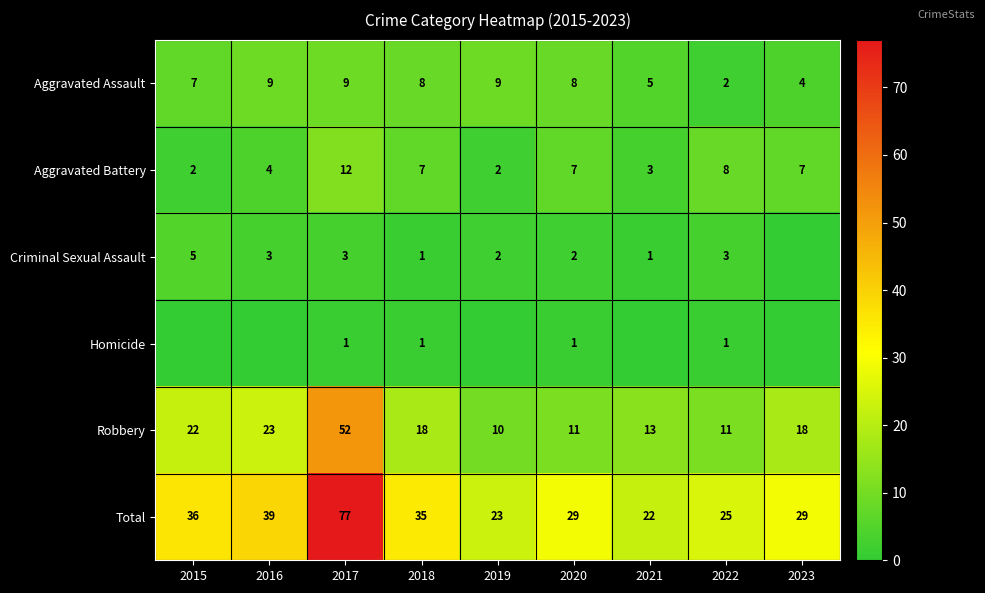

The Aggravated Battery series shows 12 at 2017. True or false?

True